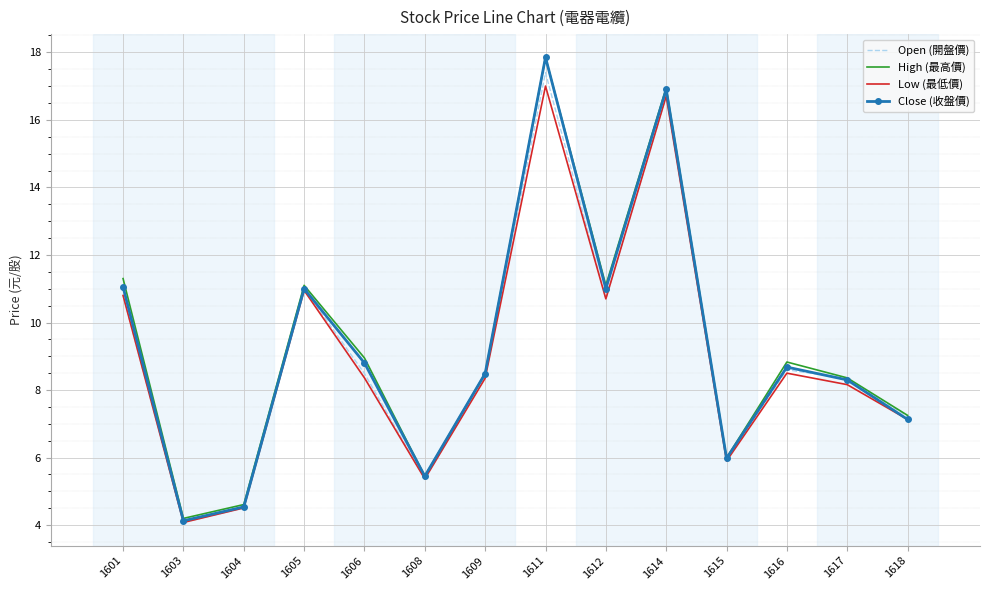

Which series has the widest spread of values?

Close (收盤價)